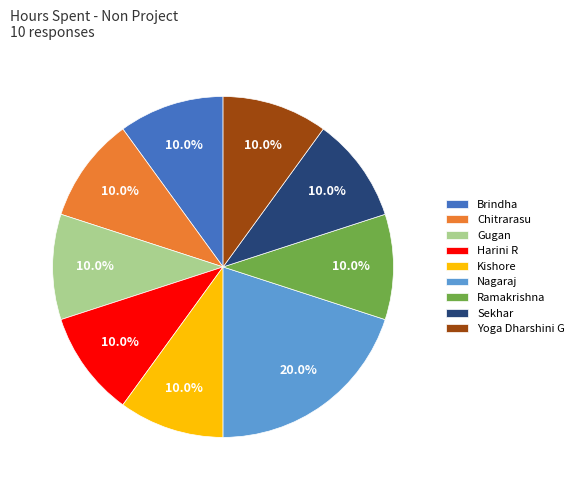

How many segments does this pie chart have?

9